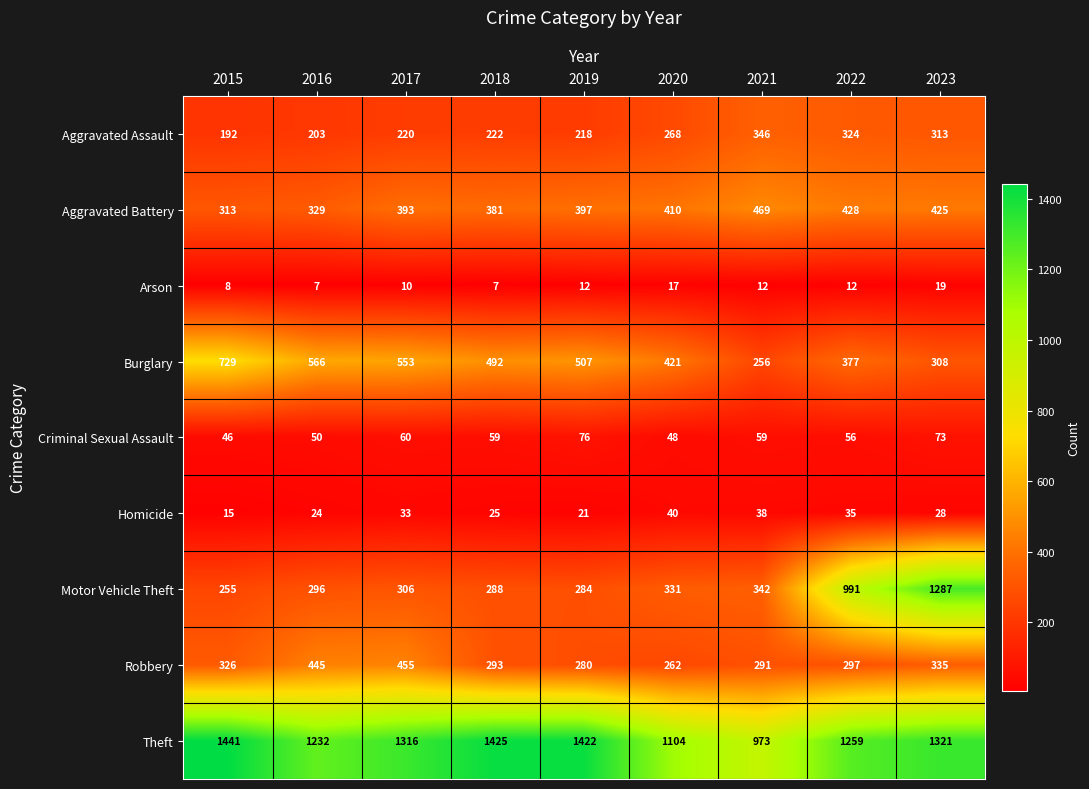

Rank the series by their maximum value, from highest to lowest.

Theft, Motor Vehicle Theft, Burglary, Aggravated Battery, Robbery, Aggravated Assault, Criminal Sexual Assault, Homicide, Arson